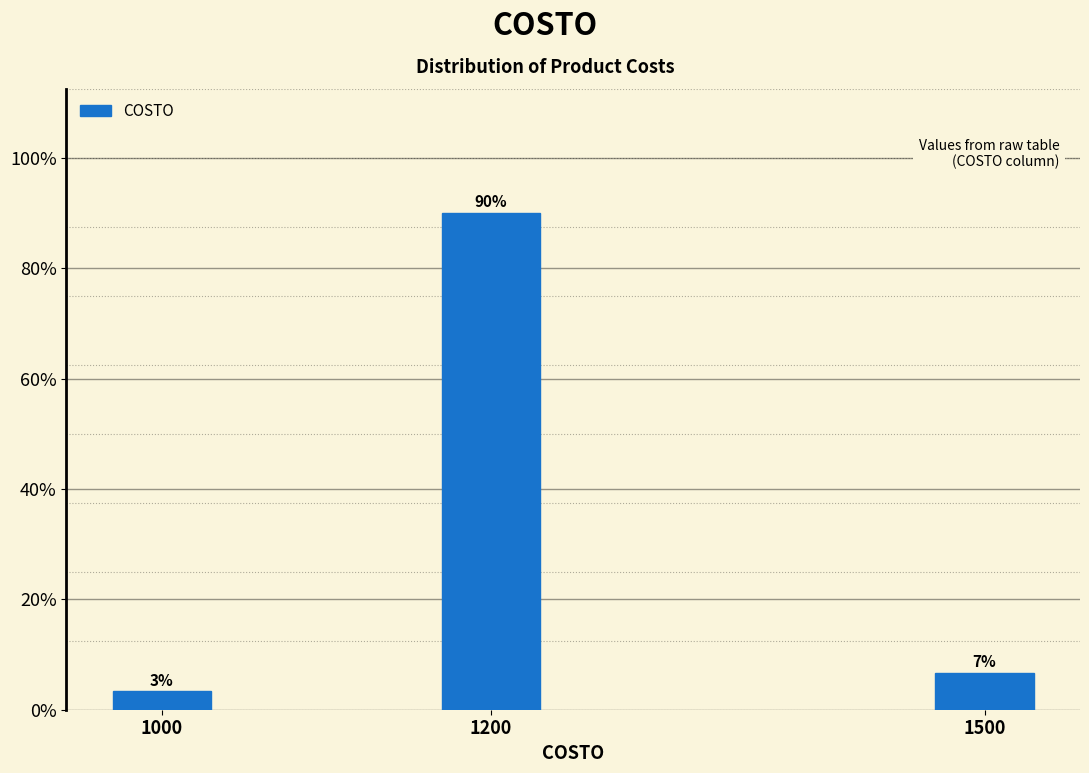

Are the bars horizontal?

No